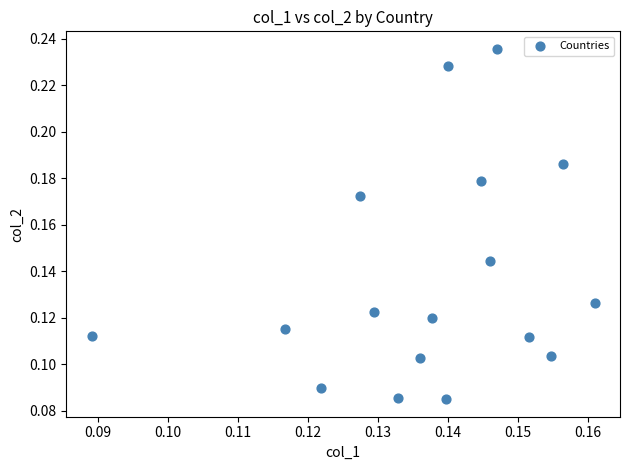

How many data points are displayed?

17